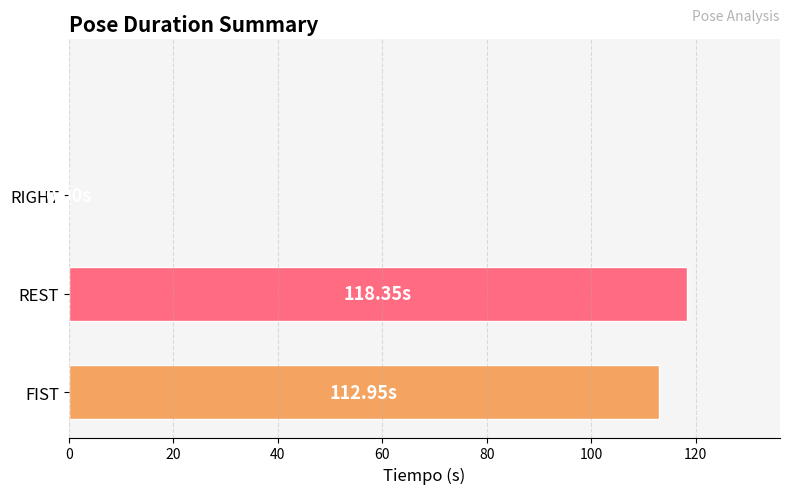

How many values are above zero?

2